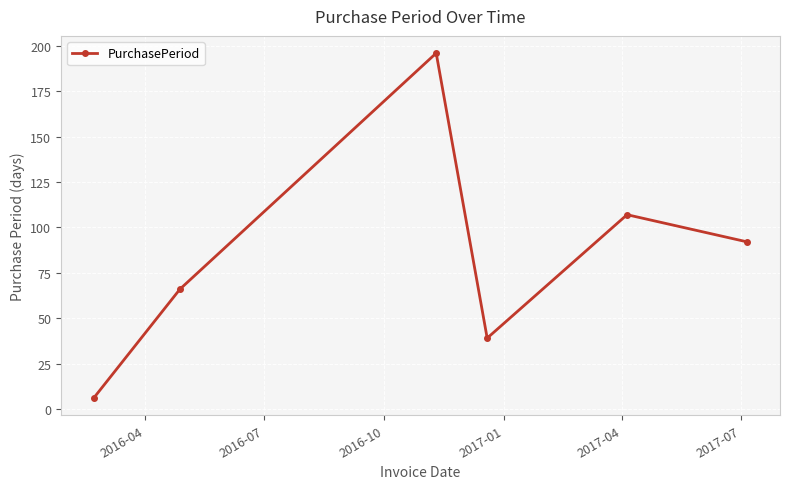

What is the minimum value shown in the chart?

6